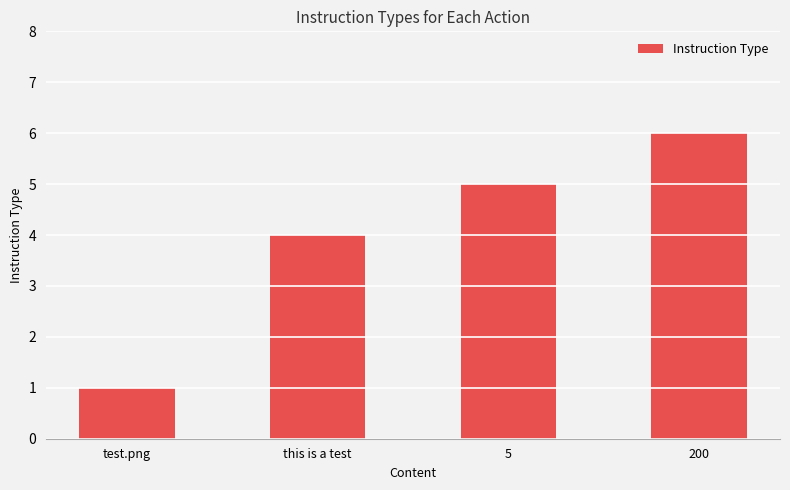

Is it true that the value at test.png is 1?

True